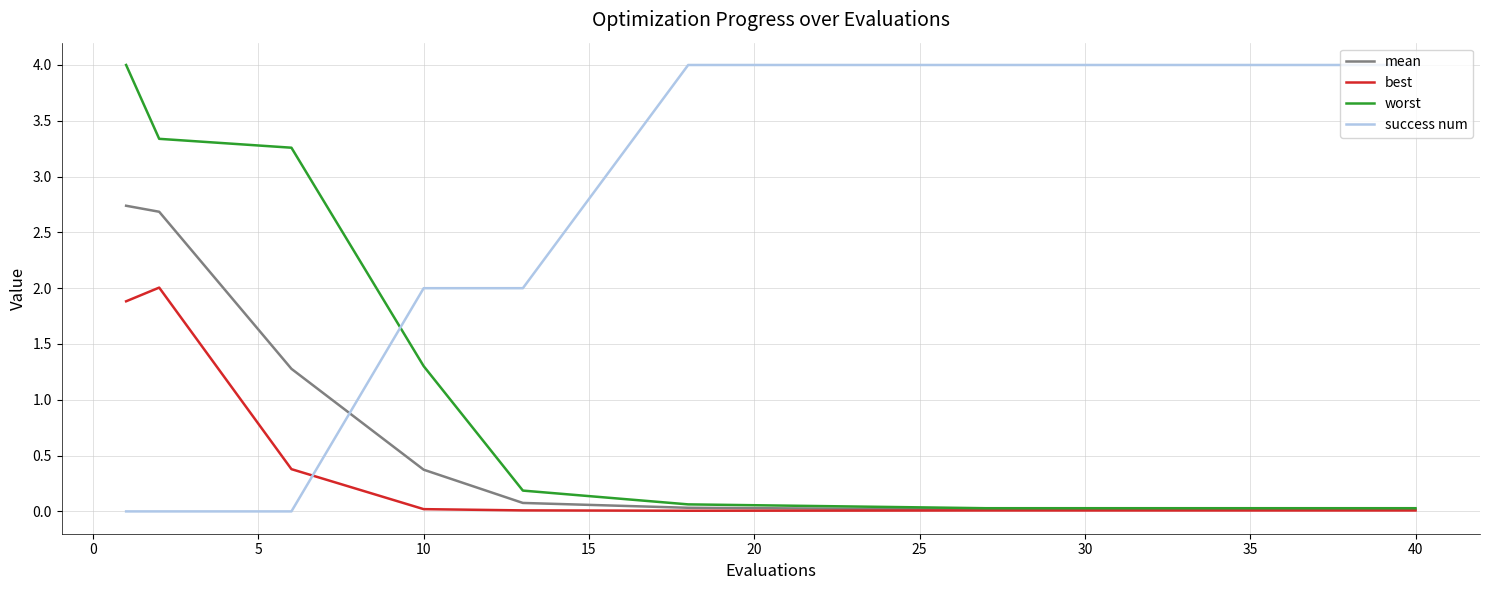

After their last crossing, which series has the higher values: success num or mean?

success num